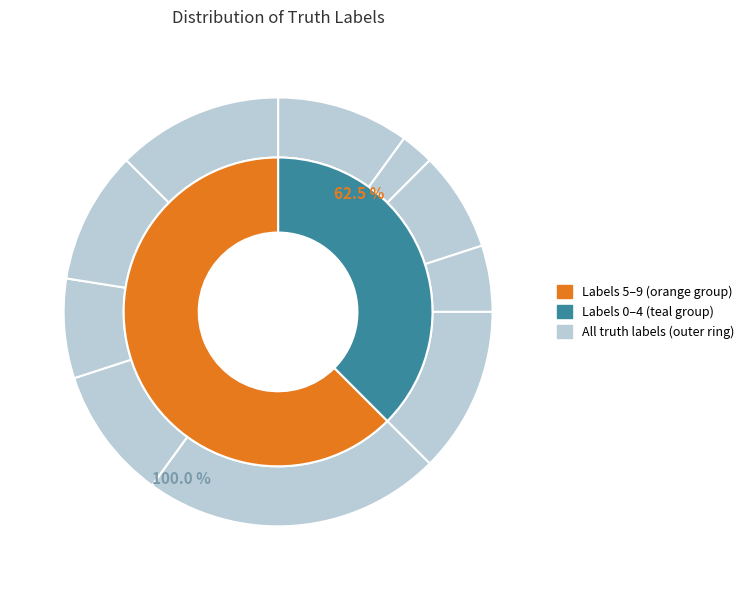

To the nearest percent, what percentage of the pie is 7?

10%